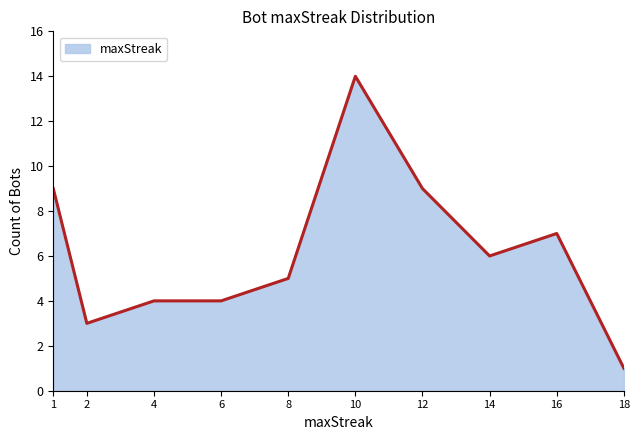

Is it true that the value at 12 is 9?

True